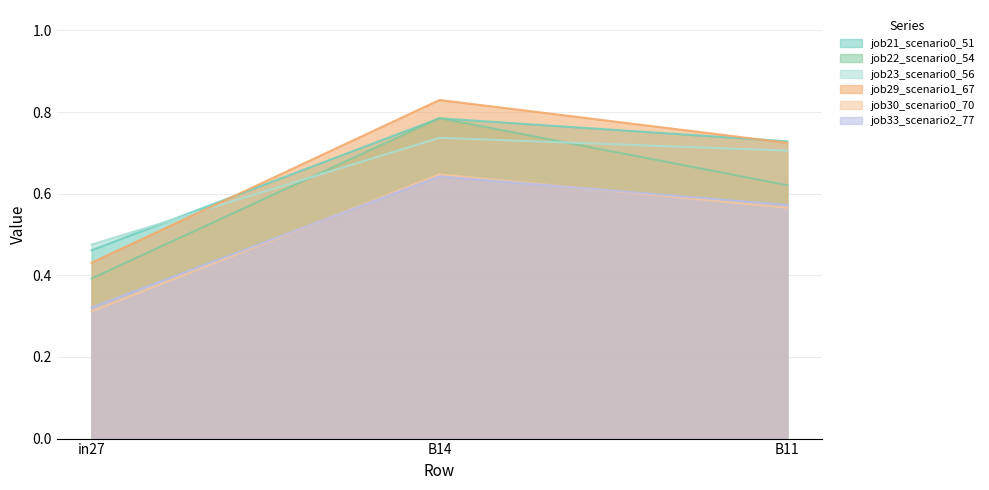

Is it true that job30_scenario0_70 equals 0.9 at B11?

False